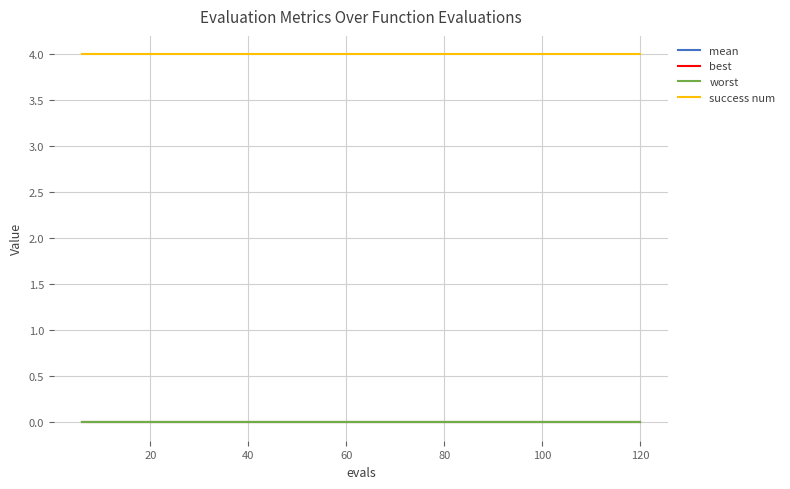

What is the lowest value of the success num series?

4.0